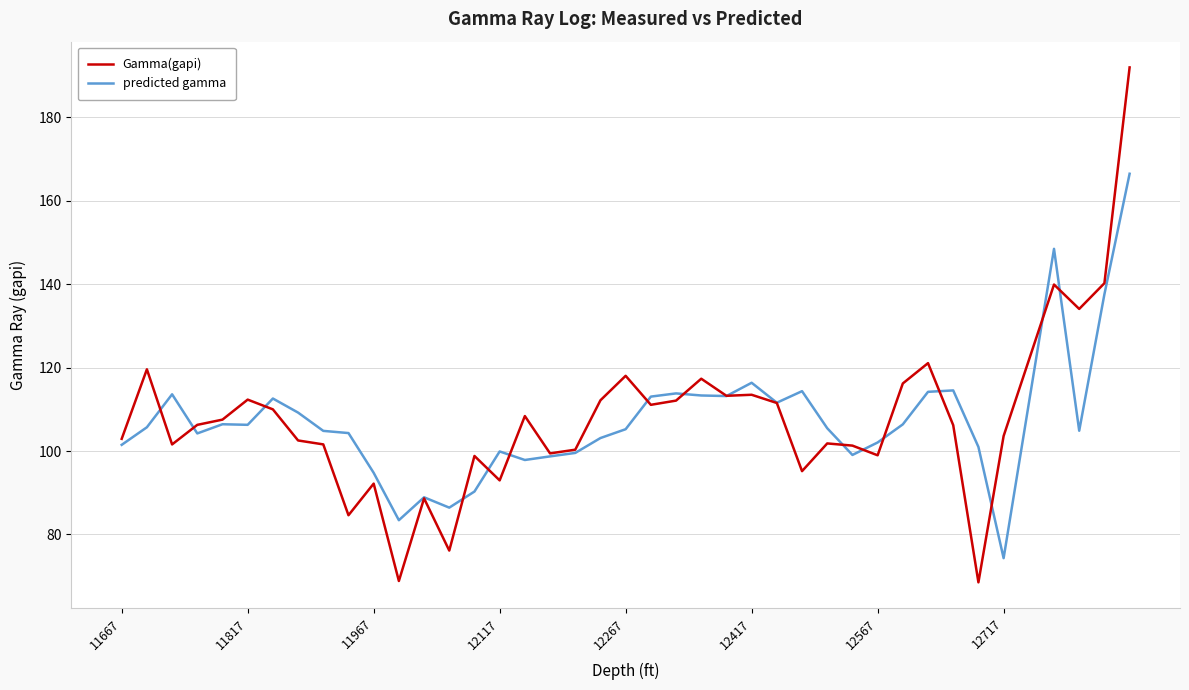

What is the average value of the predicted gamma series?

107.2